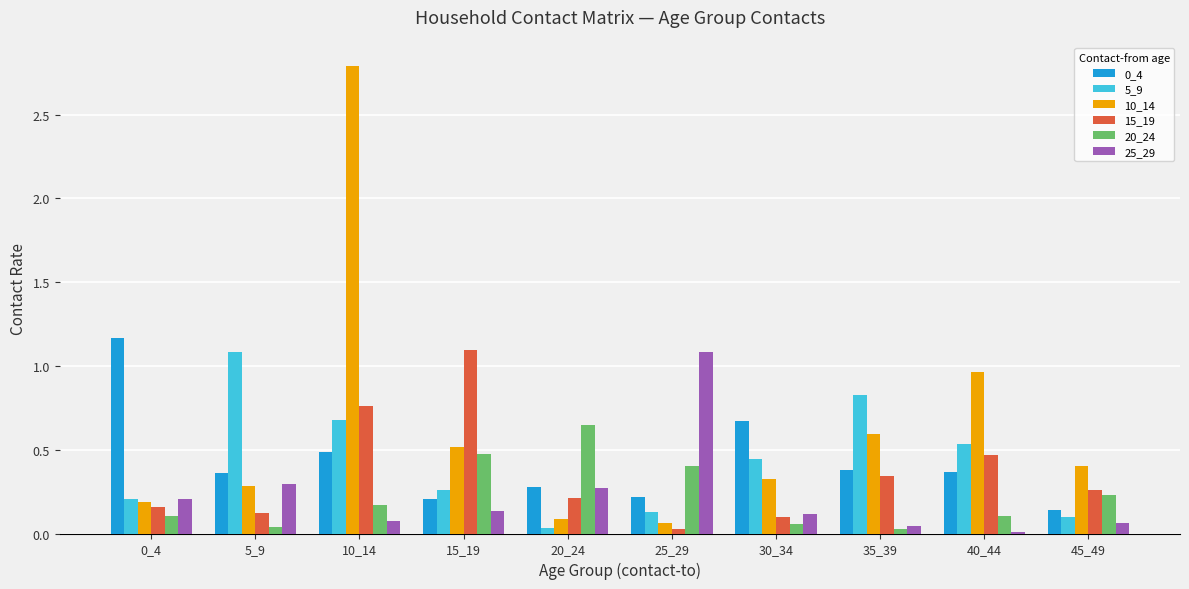

The value of 5_9 at 40_44 is 0.2. True or false?

False